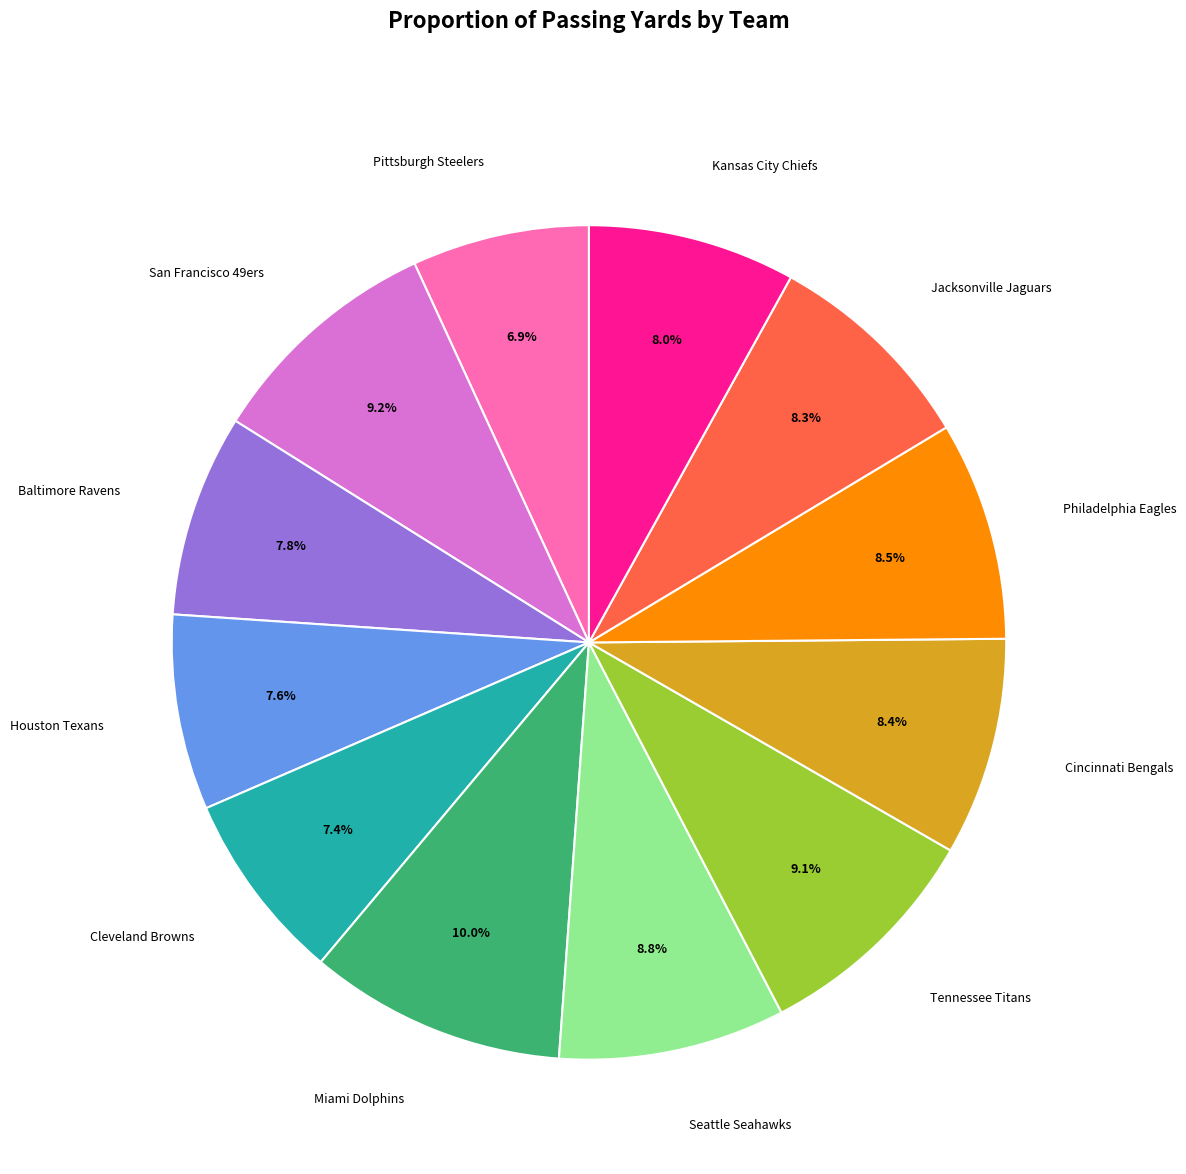

Does any single category account for the majority?

No